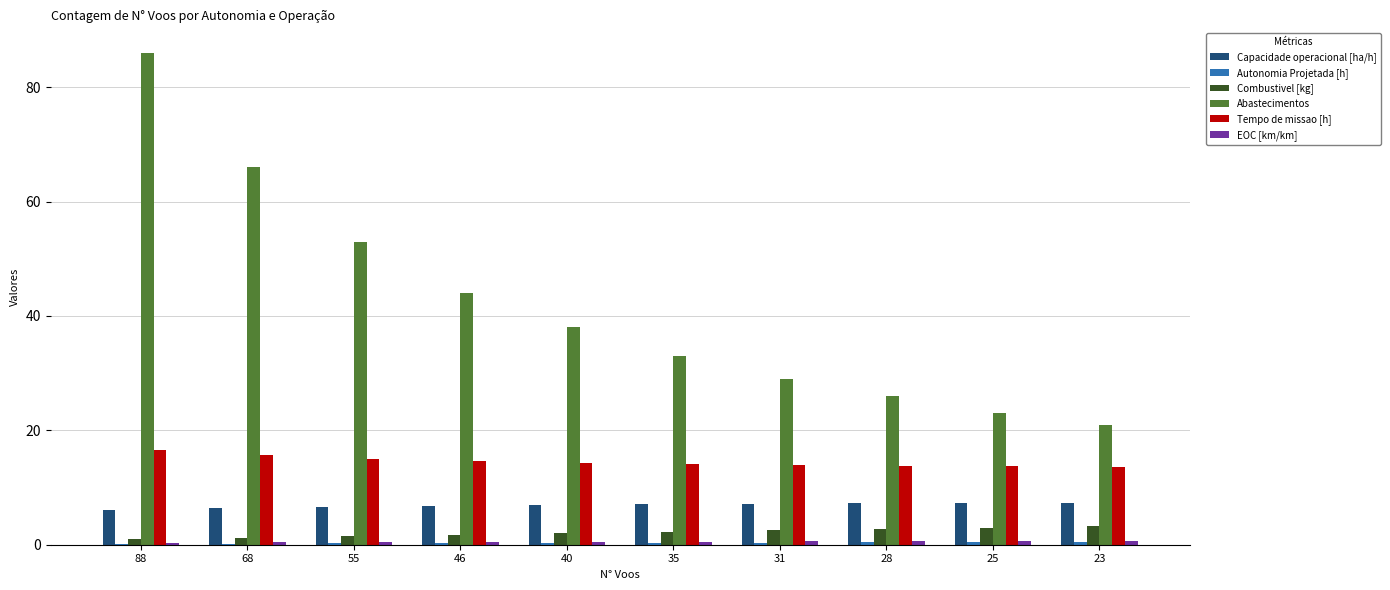

Which category has the highest value across all series?

88